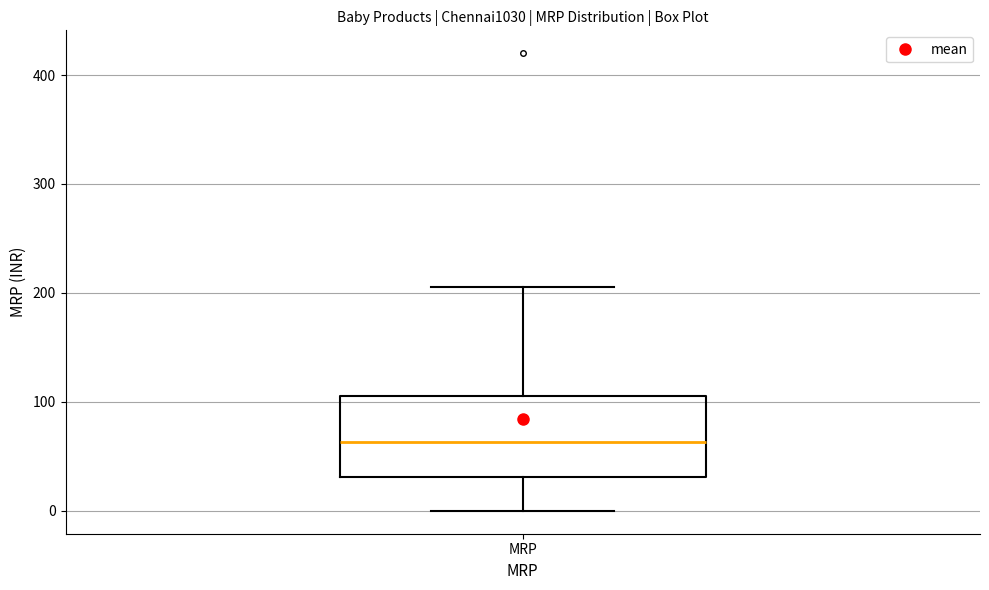

Transcribe this box plot: give where the median line is, the range the box spans, and where the two whiskers end, as read against the y-axis. The values are not printed on the chart, so give them approximately, as read against the axis.

median 60, box 30 to 110, whiskers 0 to 210